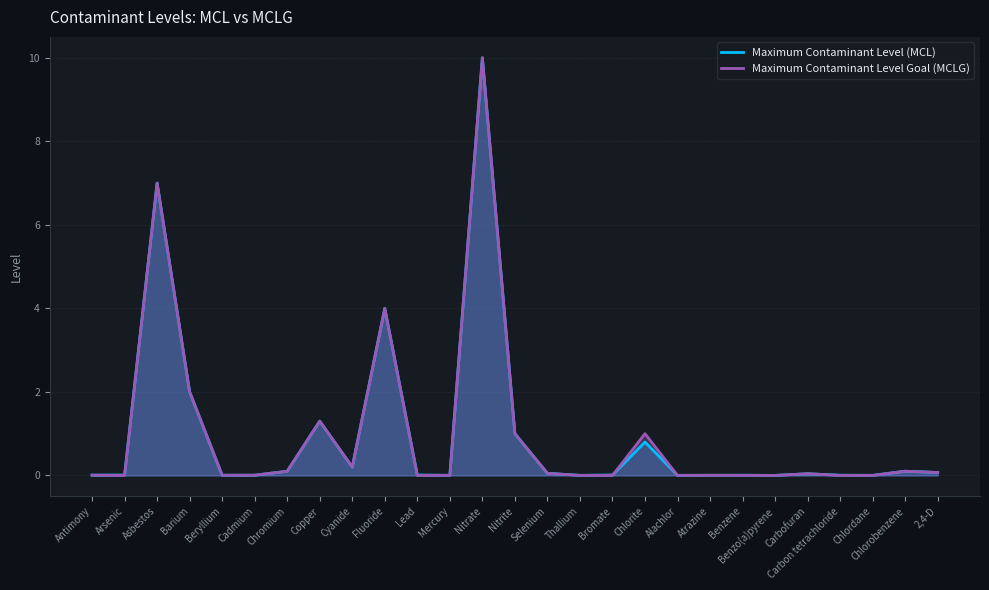

At which label does Maximum Contaminant Level (MCL) reach its peak?

Nitrate